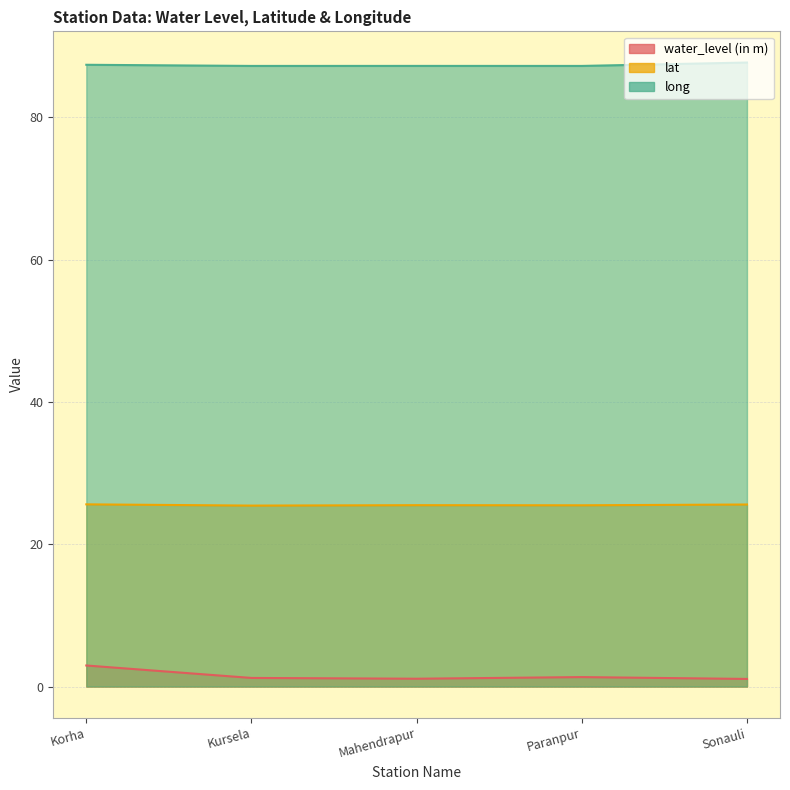

What is the difference between the second highest and minimum values in the water_level (in m) series?

0.3